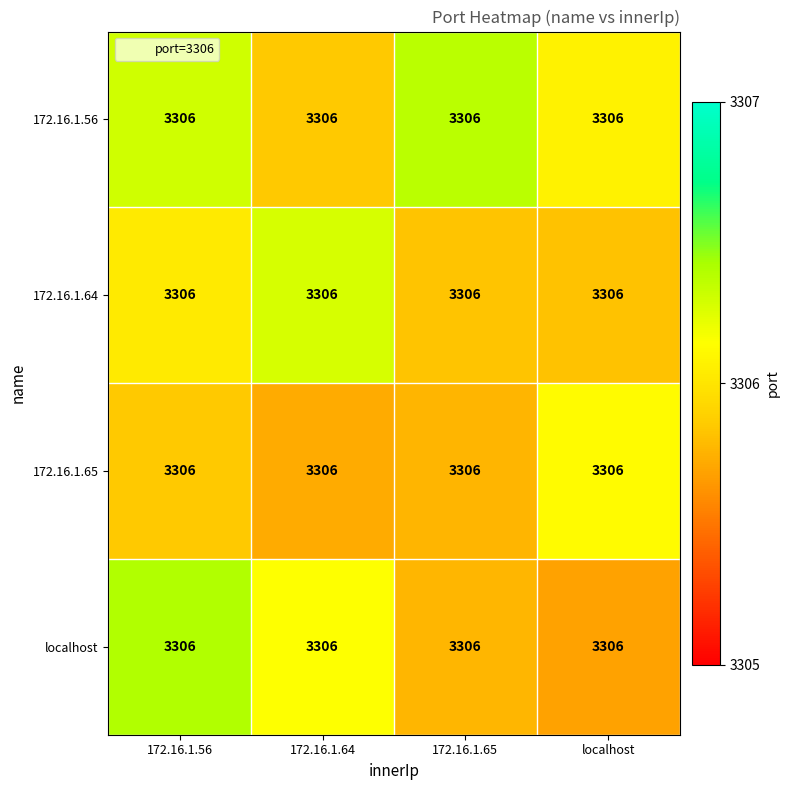

What is the minimum value shown in the chart?

3305.7